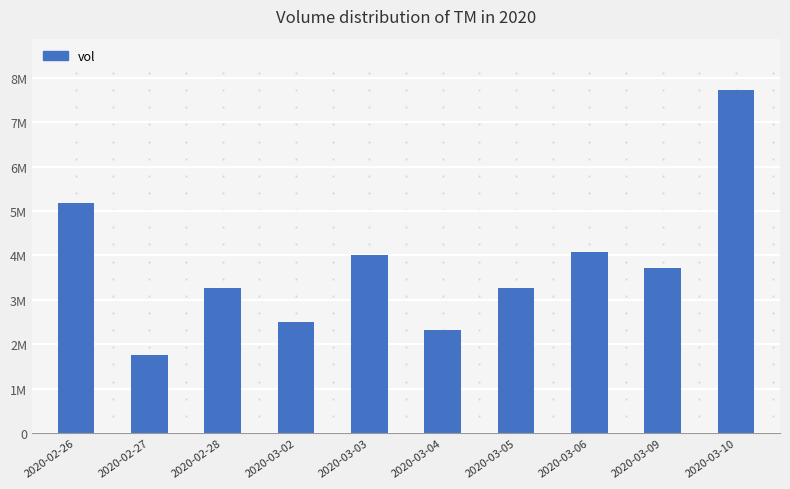

What is the sum of the values at 2020-03-04 and 2020-03-10?

10047000